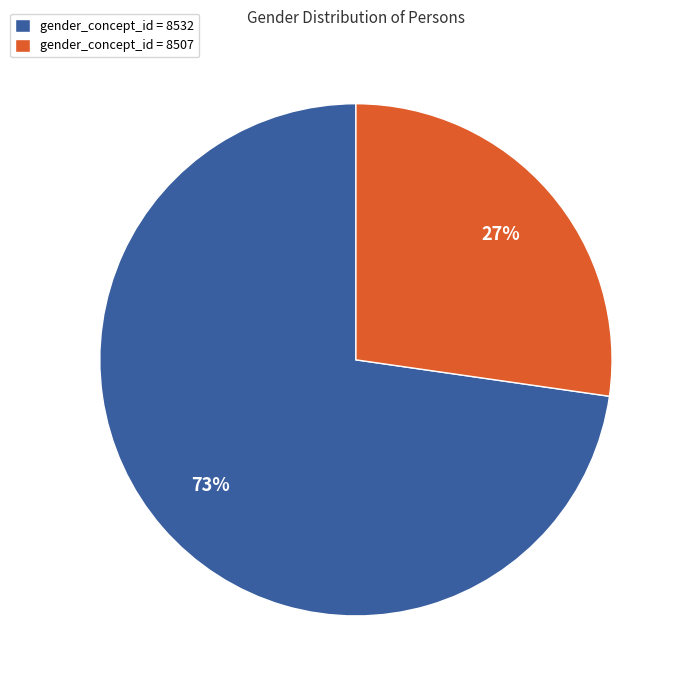

To the nearest percent, what is the combined percentage of gender_concept_id = 8532 and gender_concept_id = 8507?

100%